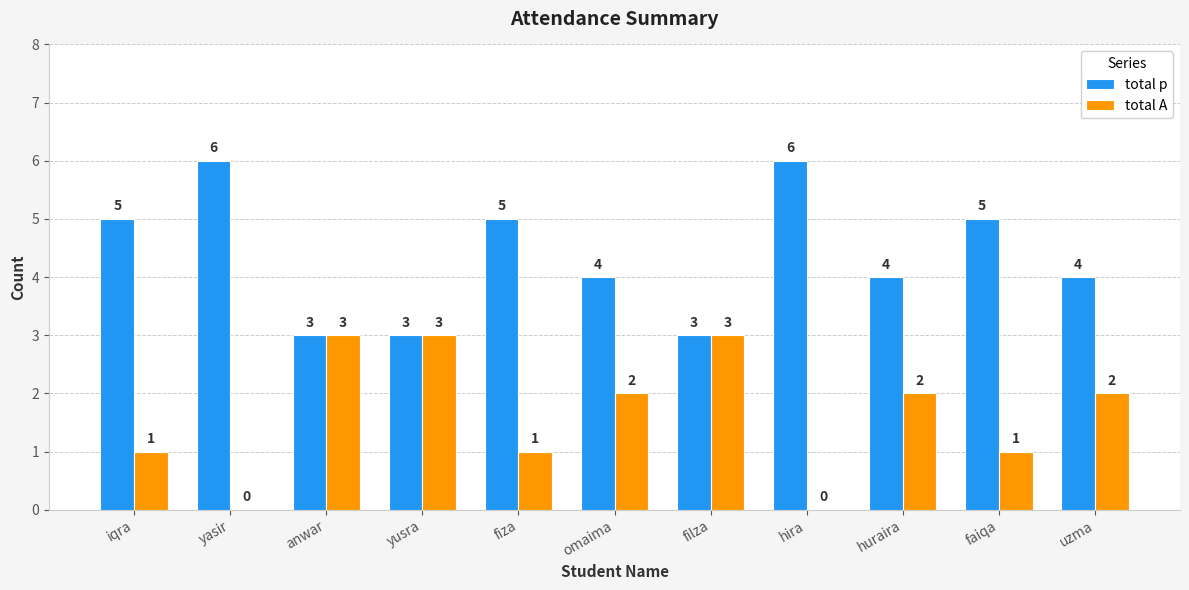

The value of total A at uzma is 2. True or false?

True